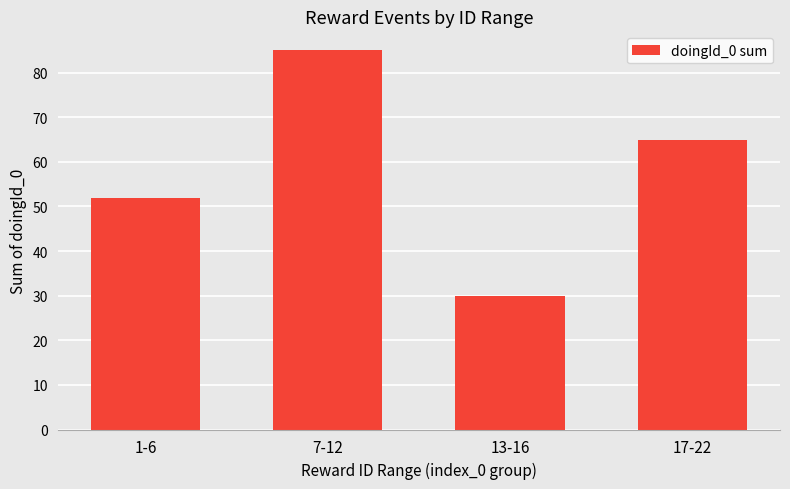

What is the sum of the values at 1-6 and 17-22?

117